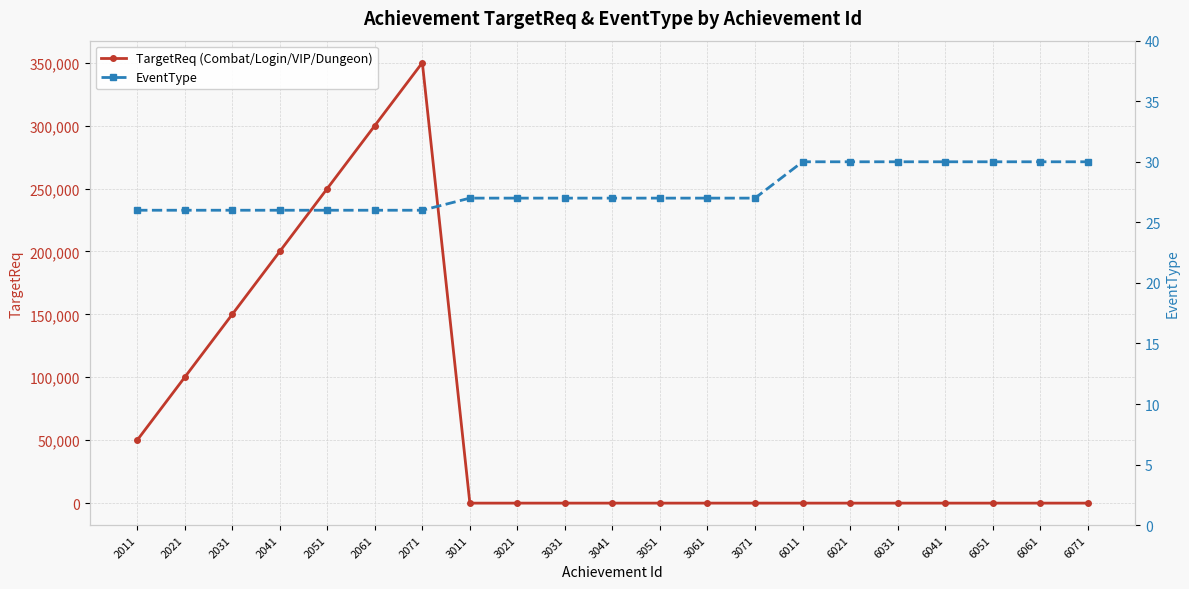

What is the difference between the maximum and minimum values in the EventType series?

4